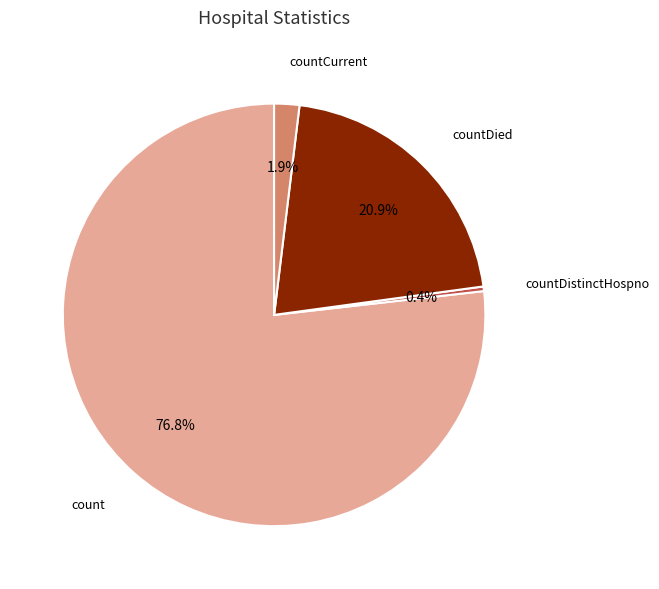

To the nearest percent, what is the average slice percentage?

25%